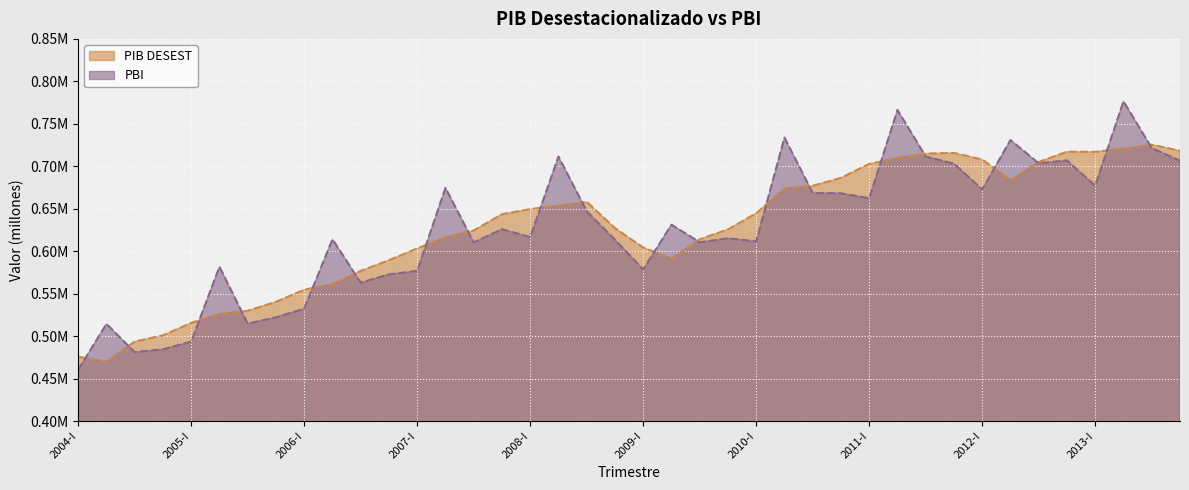

Count the number of categories in the chart.

40